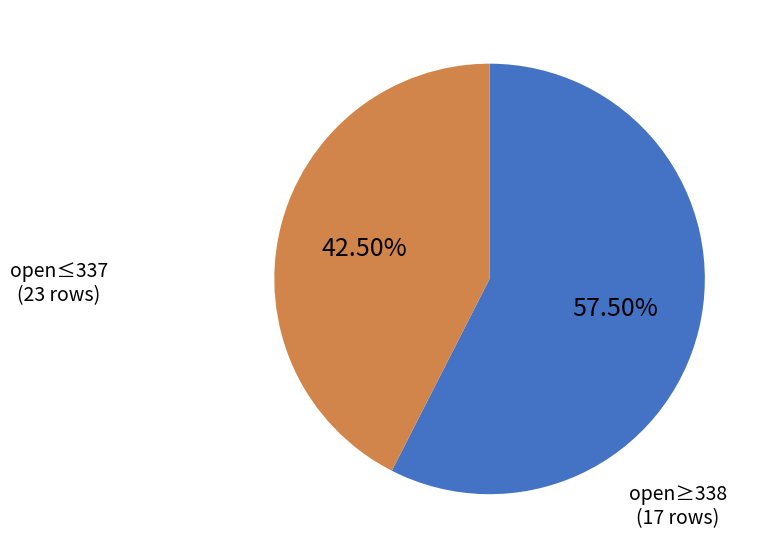

To the nearest percent, what is the average slice percentage?

50%